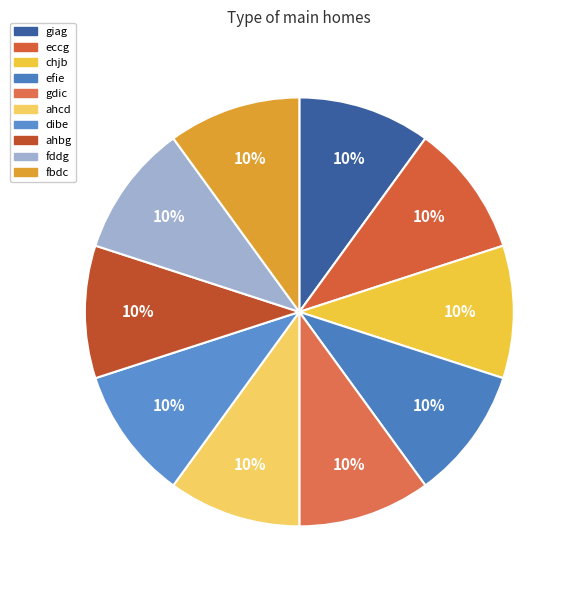

What percentage is the fddg slice, to the nearest percent?

10%